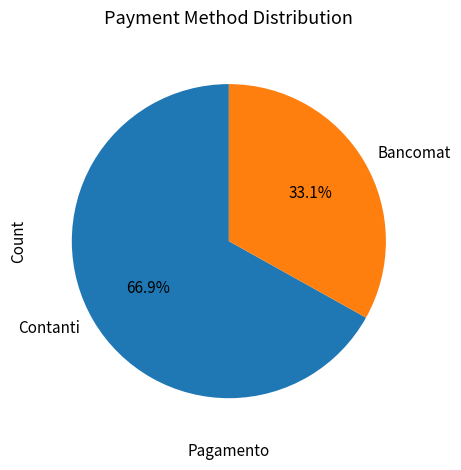

How many slices are in this pie chart?

2